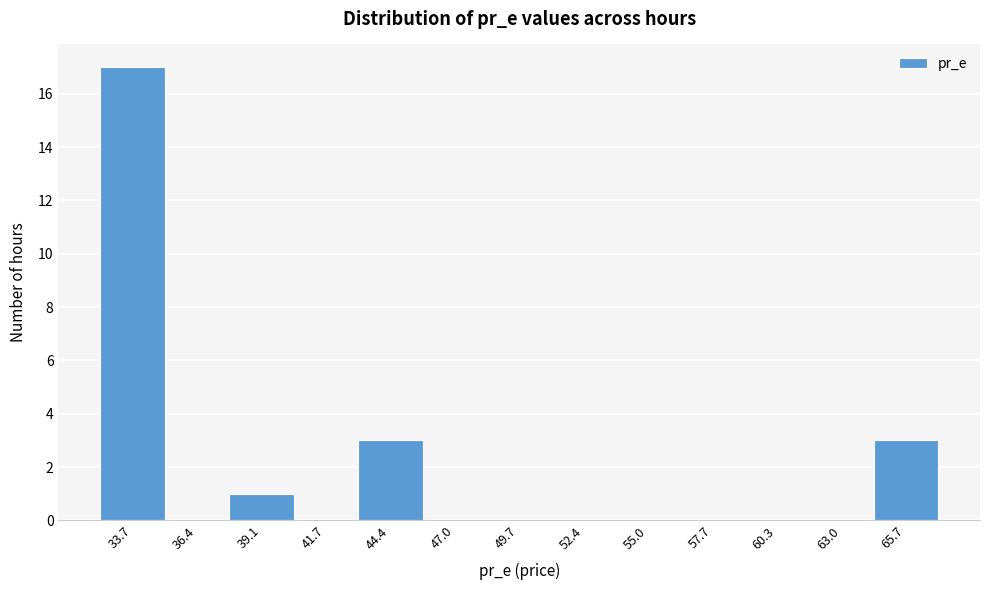

Reading left to right, list every bar in this chart as the range it spans on the x-axis followed by its height. Neither the bar edges nor the heights are printed on the chart, so give them approximately, as read against the axes.

32.5 to 35.0: 17
35.0 to 37.5: 0
37.5 to 40.5: 1
40.5 to 43.0: 0
43.0 to 45.5: 3
45.5 to 48.5: 0
48.5 to 51.0: 0
51.0 to 53.5: 0
53.5 to 56.5: 0
56.5 to 59.0: 0
59.0 to 61.5: 0
61.5 to 64.5: 0
64.5 to 67.0: 3